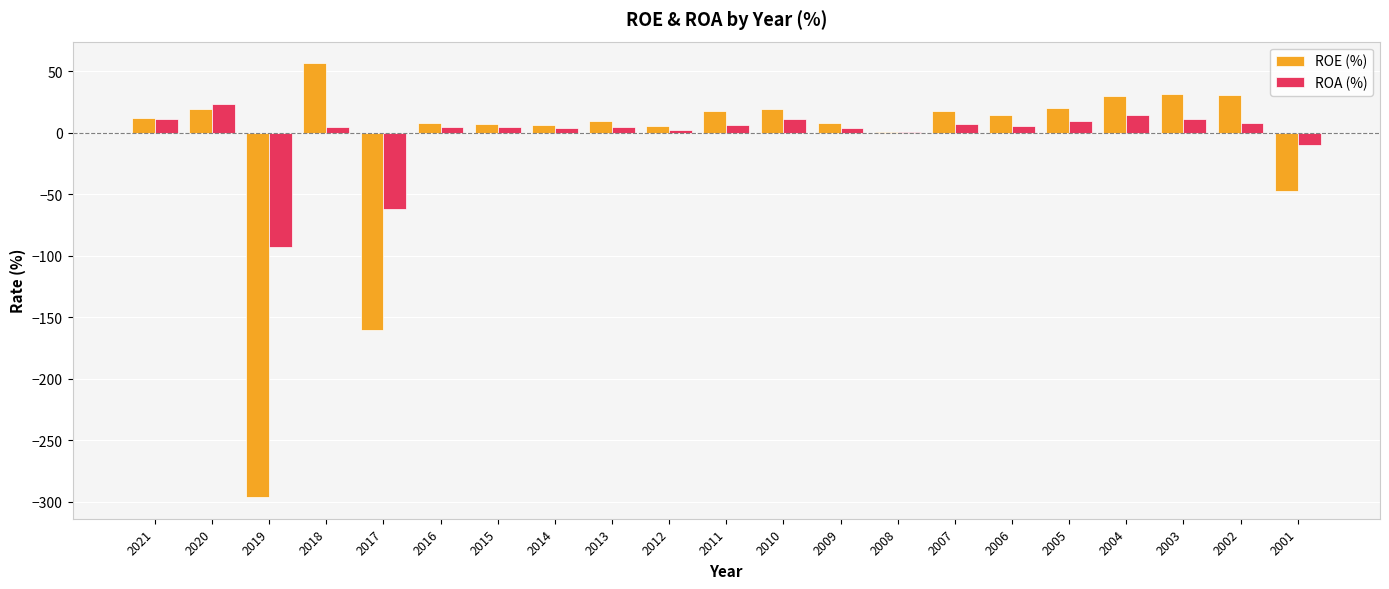

At which category is the sum across all series the highest?

2018